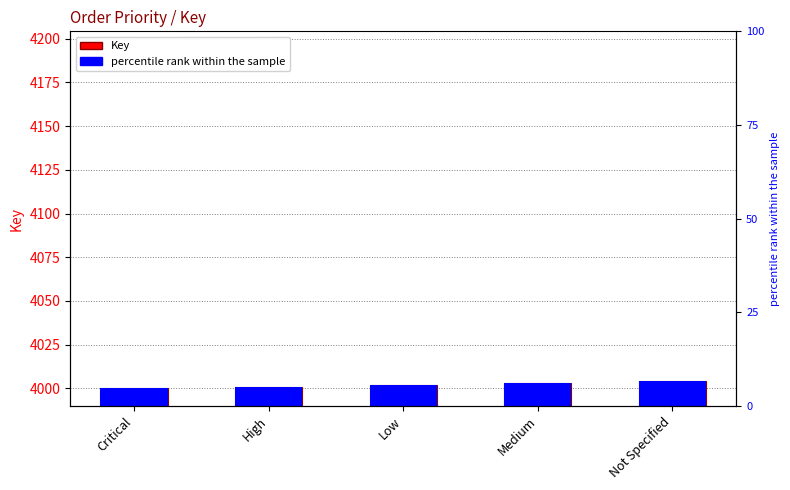

List the labels in order of value, smallest first.

Critical, High, Low, Medium, Not Specified